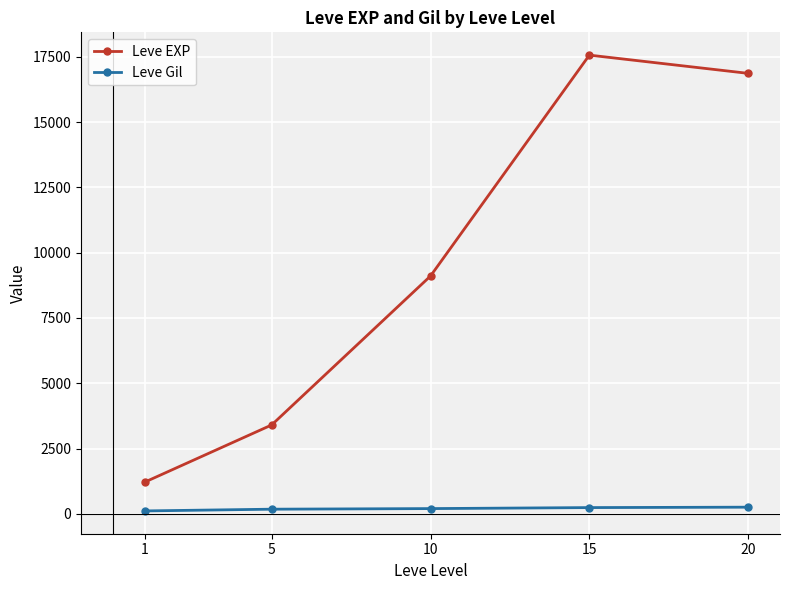

True or false: Leve EXP and Leve Gil intersect in this chart.

False